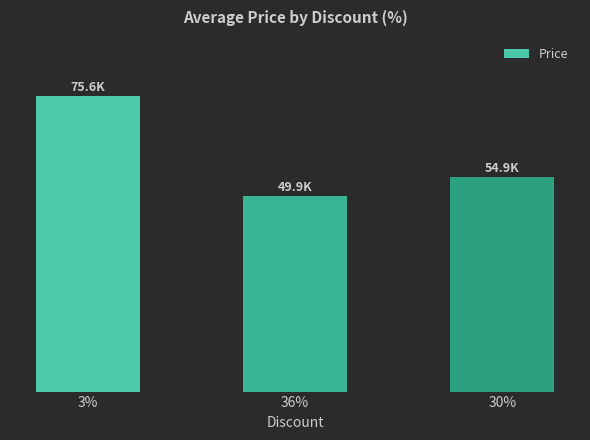

Rank the categories by value from highest to lowest.

3%, 30%, 36%